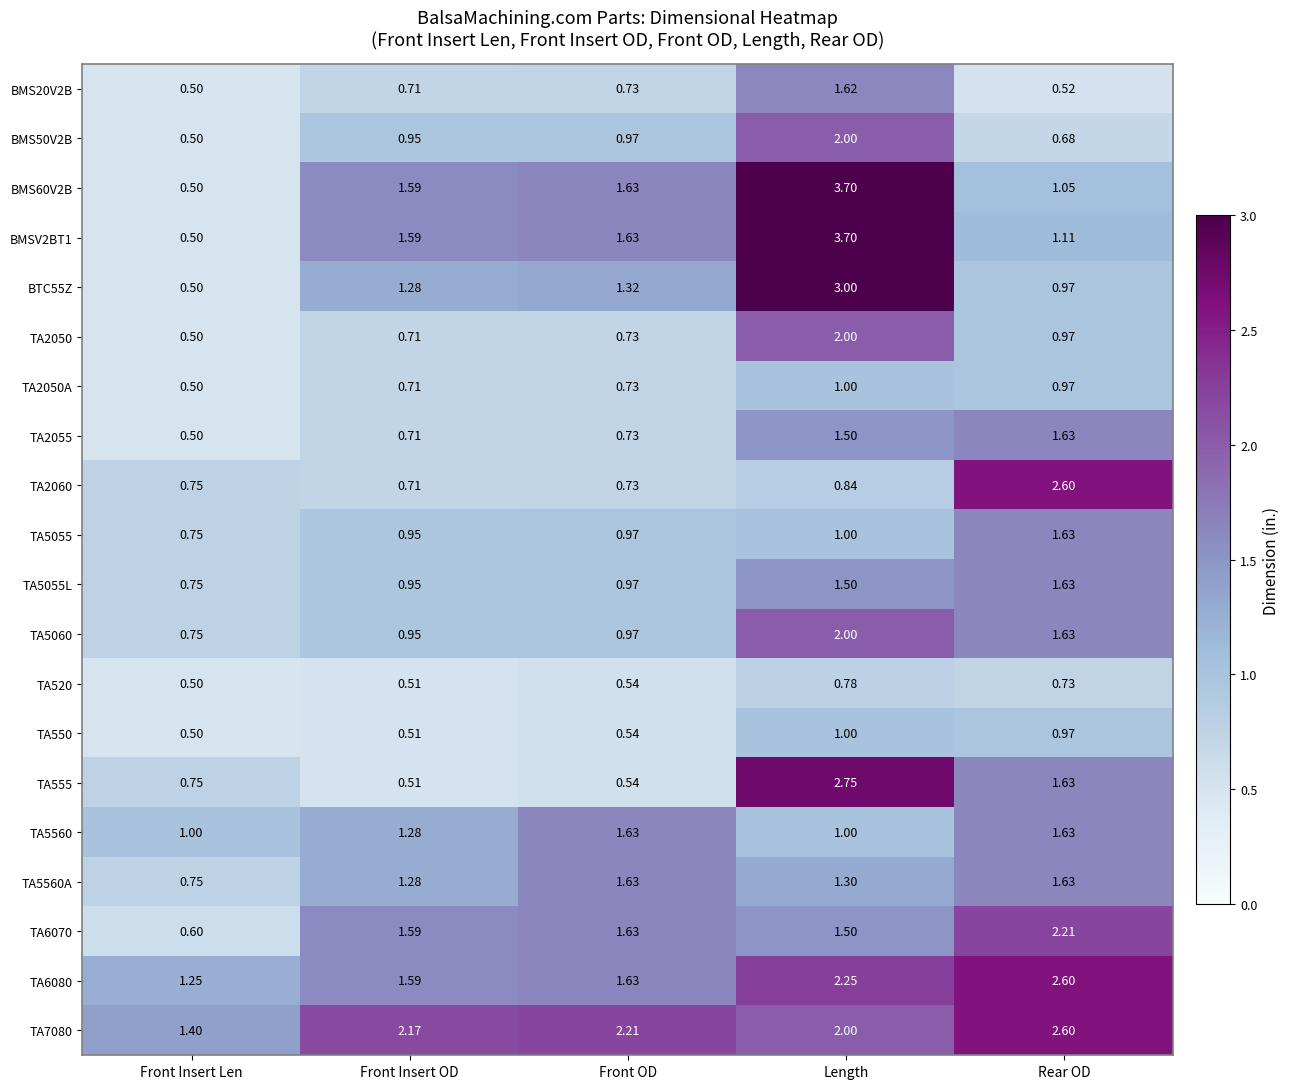

Where is TA555 nearest to the value 1?

Front Insert Len